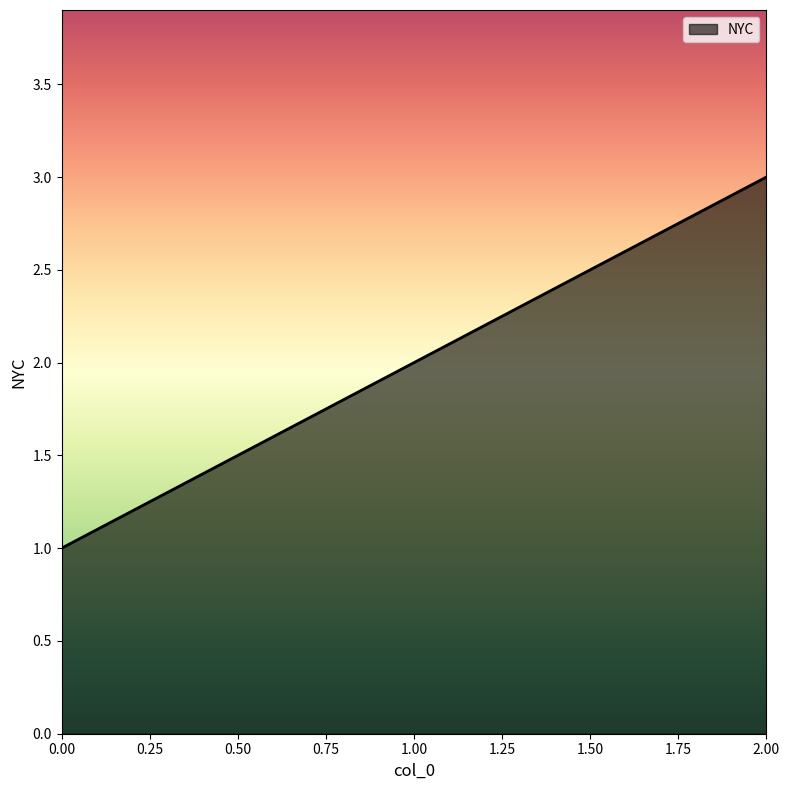

What is the average value?

2